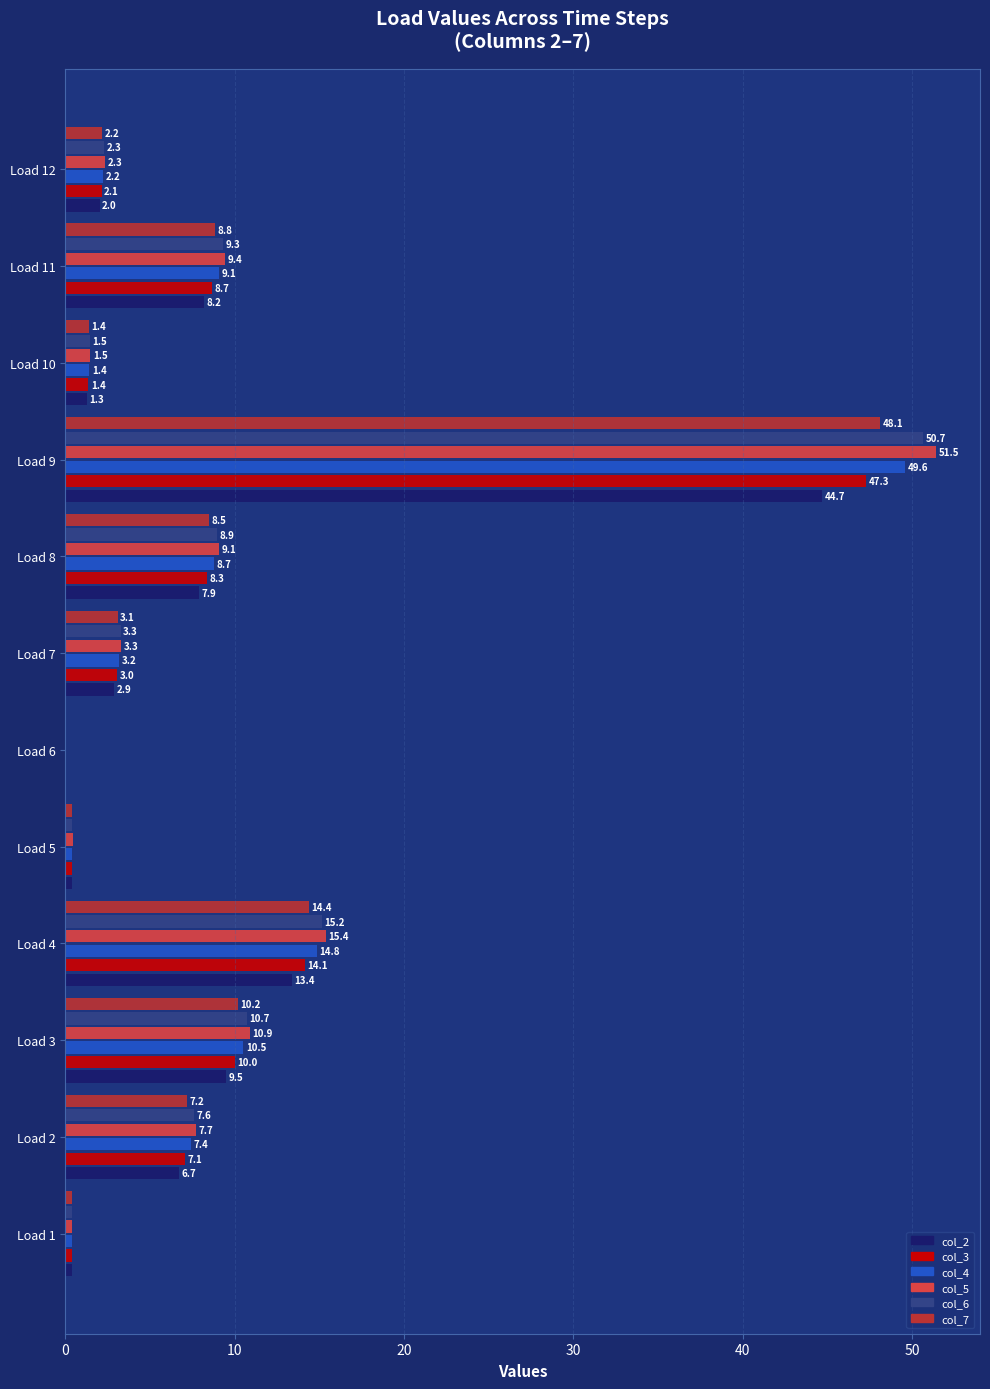

What is the approximate value of col_5 at Load 4?

15.4